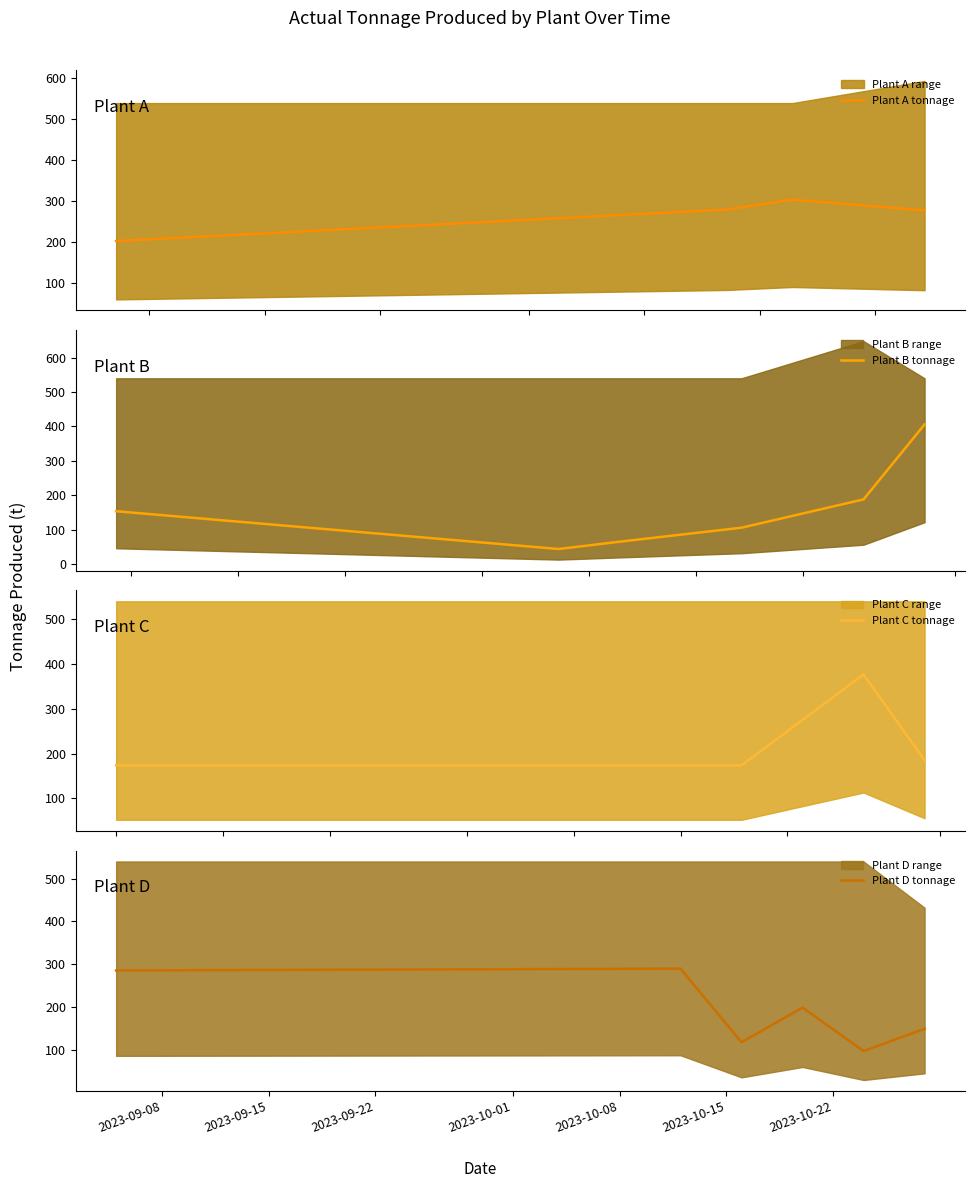

What is the spread (max minus min) of values at 2023-10-17?

106.6